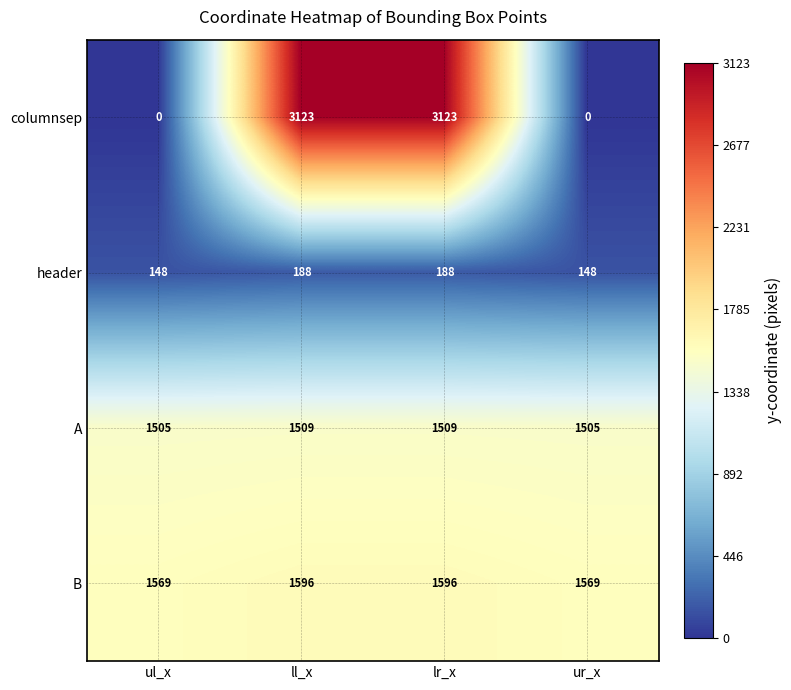

Rank the series by their maximum value, from highest to lowest.

columnsep, B, A, header